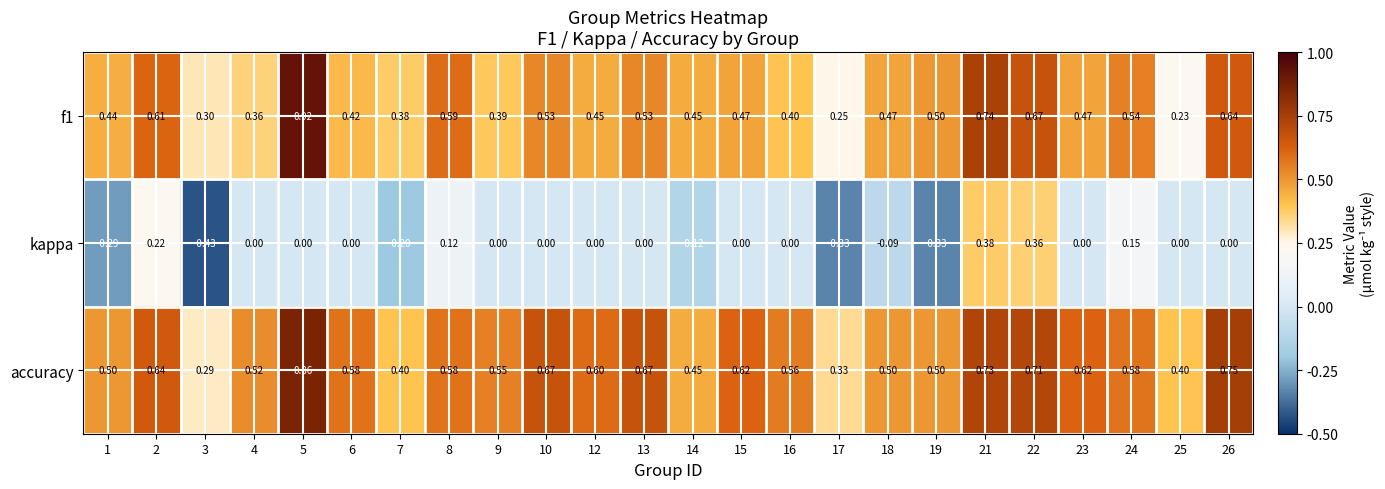

What is the difference between the highest and lowest values at 25?

0.4